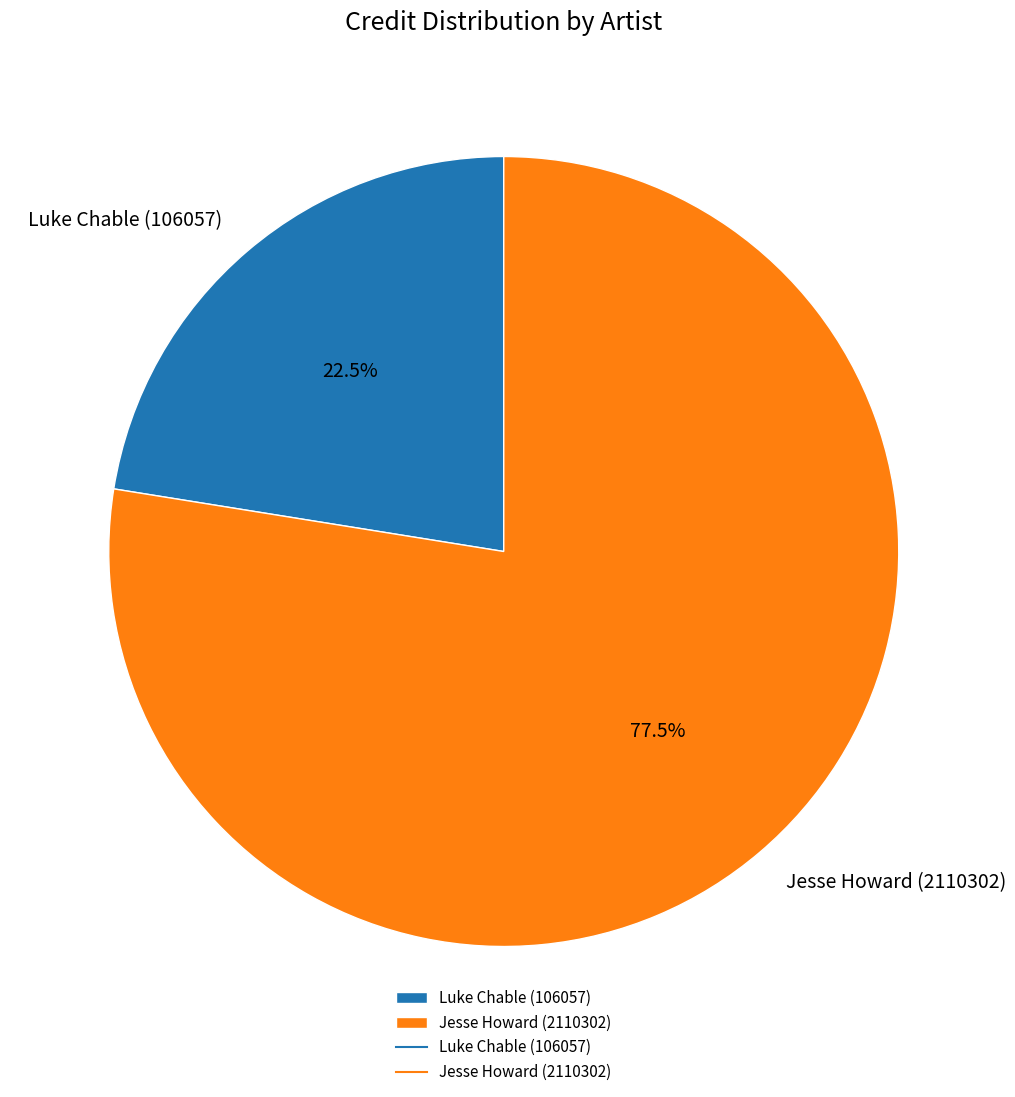

Rank the categories by value from lowest to highest.

Luke Chable (106057), Jesse Howard (2110302)